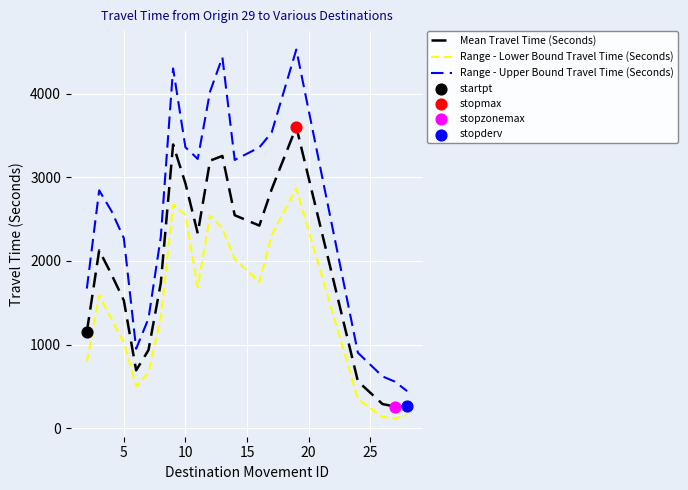

Which series has the largest range (max minus min)?

Range - Upper Bound Travel Time (Seconds)